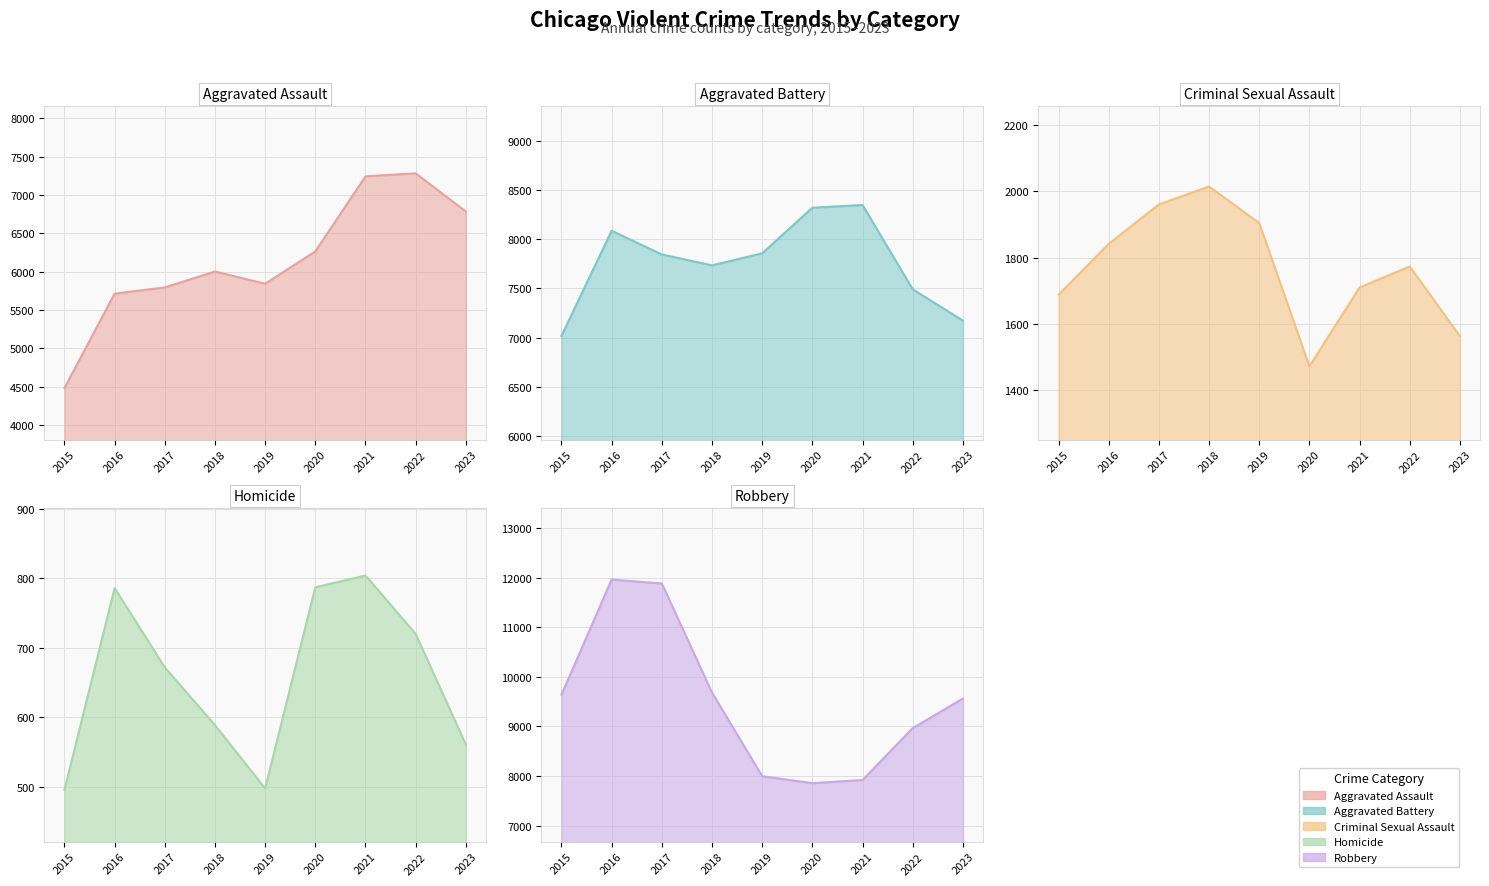

Rank the series at 2021 from highest to lowest value.

Aggravated Battery, Robbery, Aggravated Assault, Criminal Sexual Assault, Homicide